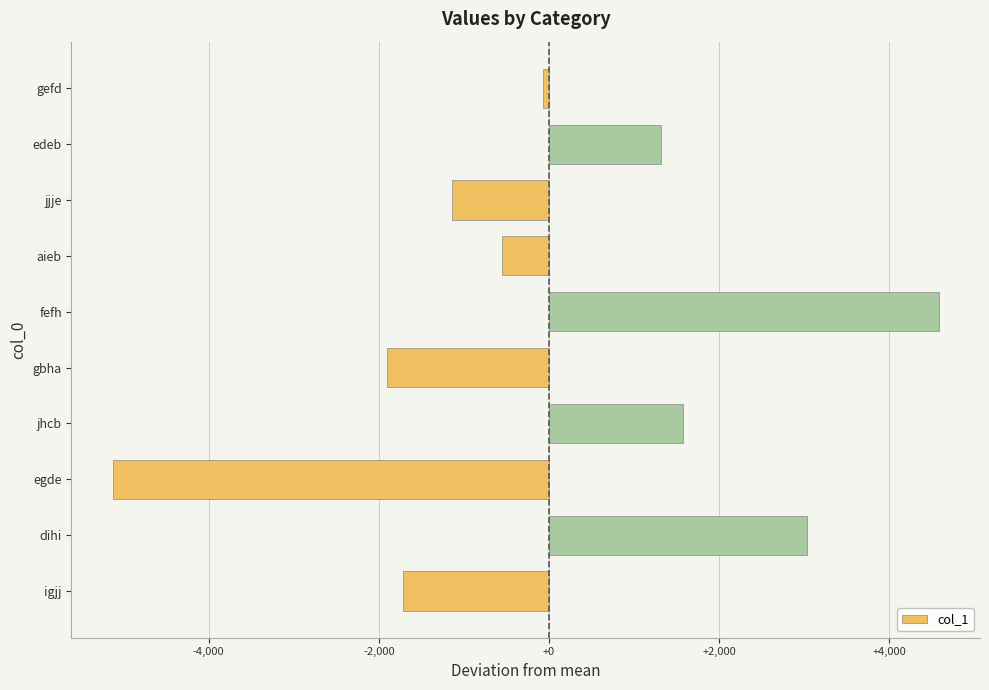

What is the maximum value shown in the chart?

4579.1